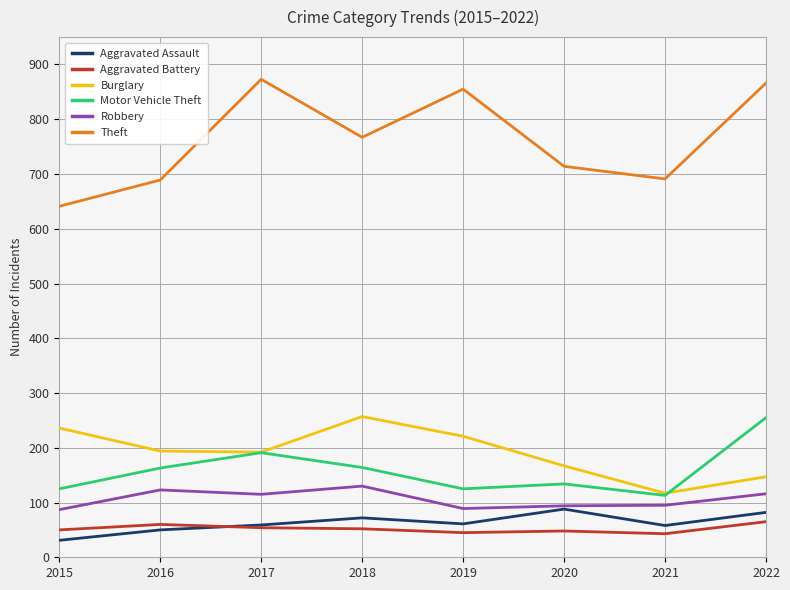

What is the highest value of the Robbery series?

130